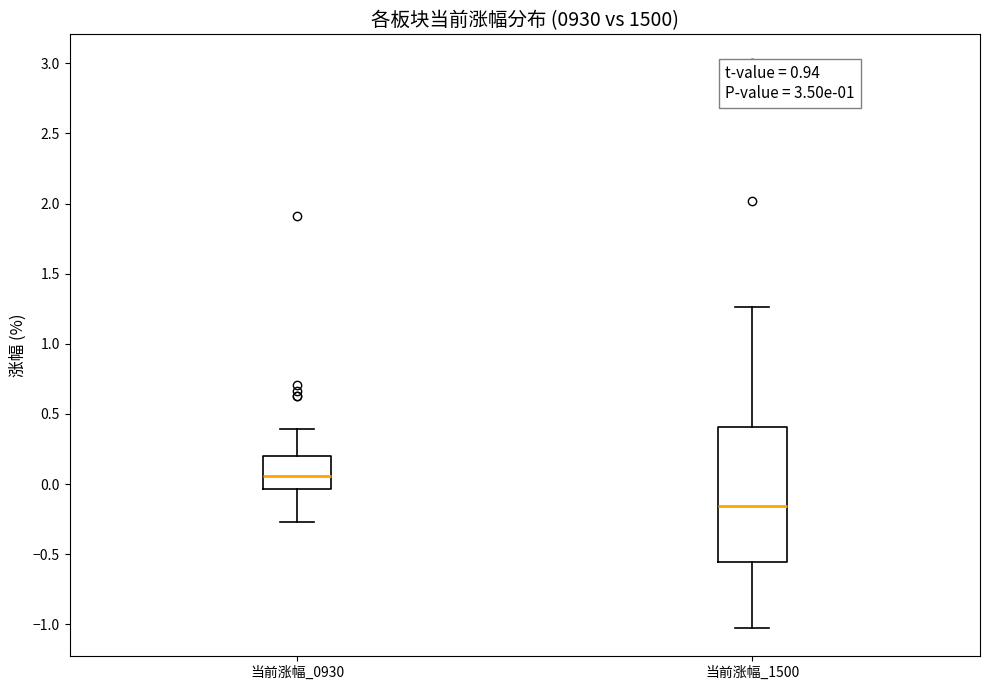

Which box's median line is the lowest?

当前涨幅_1500